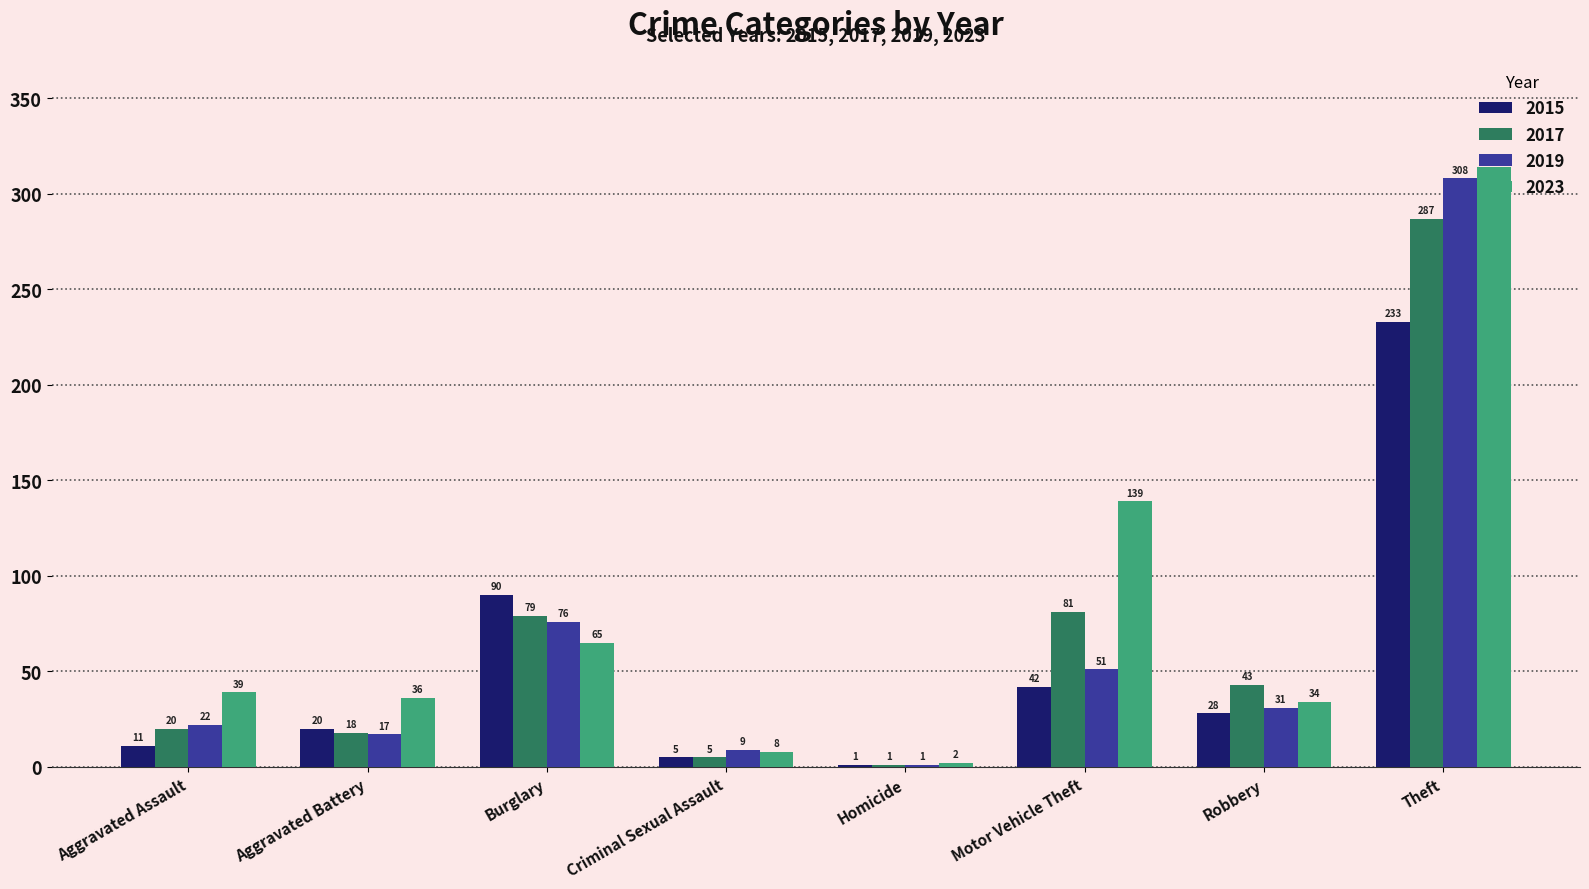

Is the value of 2019 at Motor Vehicle Theft greater than the value of 2015 at Burglary?

No